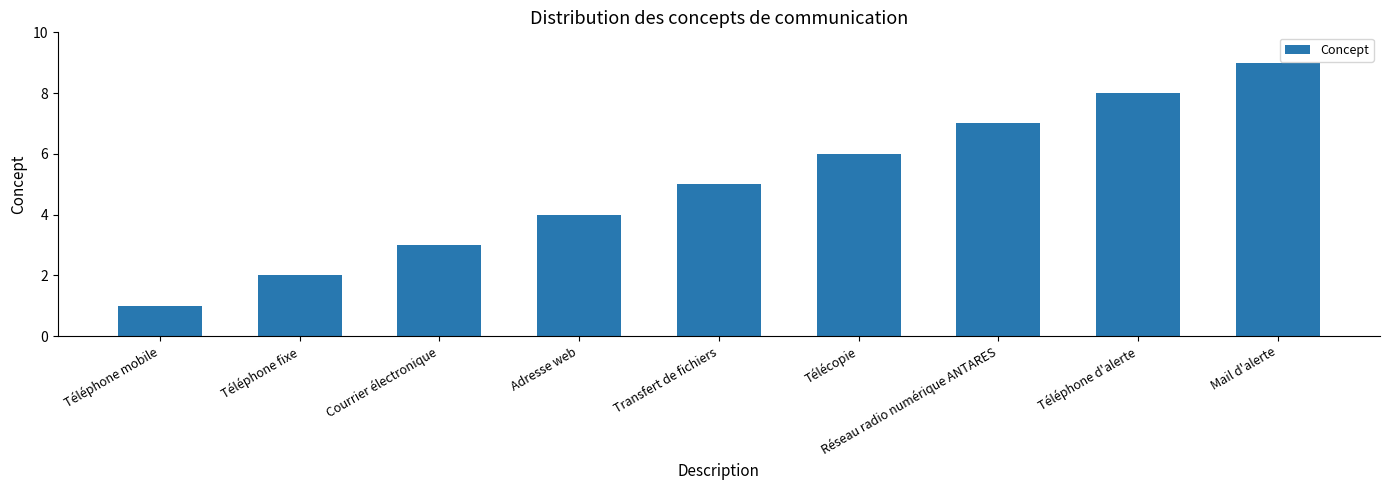

Is it true that the value at Adresse web is 4?

True